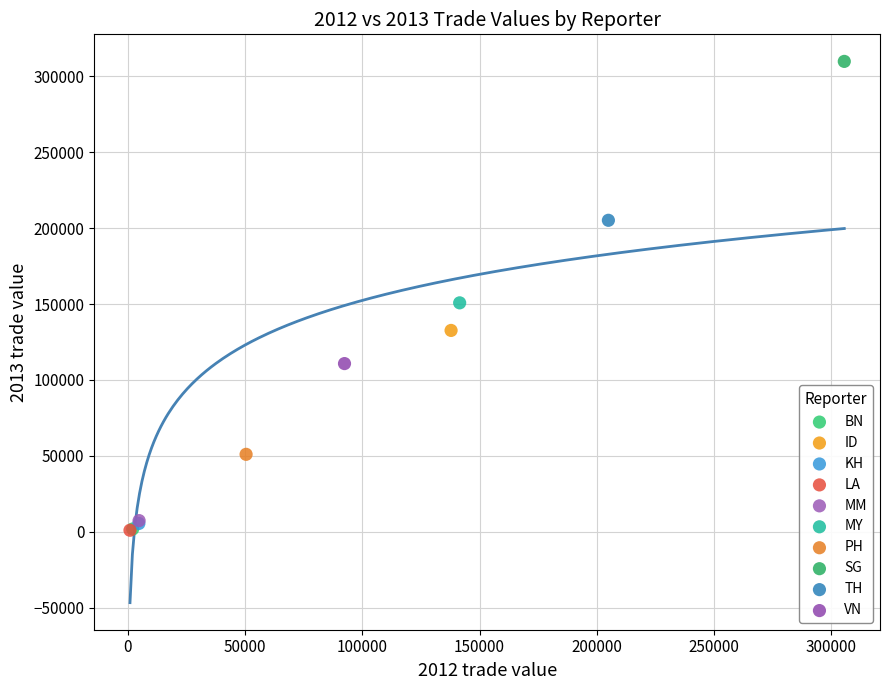

What are all the series names shown in the legend?

BN, ID, KH, LA, MM, MY, PH, SG, TH, VN